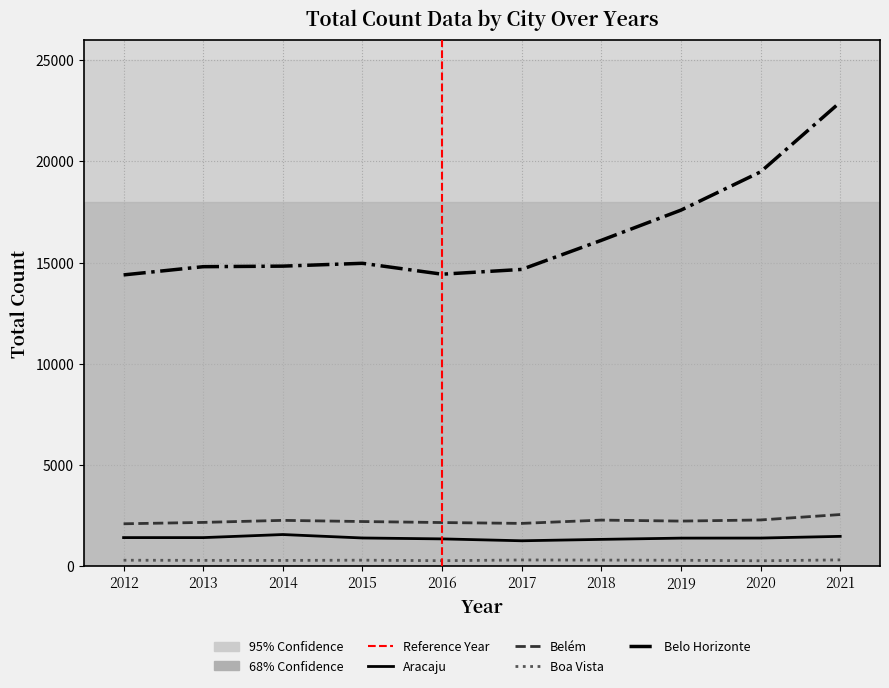

True or false: Aracaju has a value of 1569 at 2014.

True